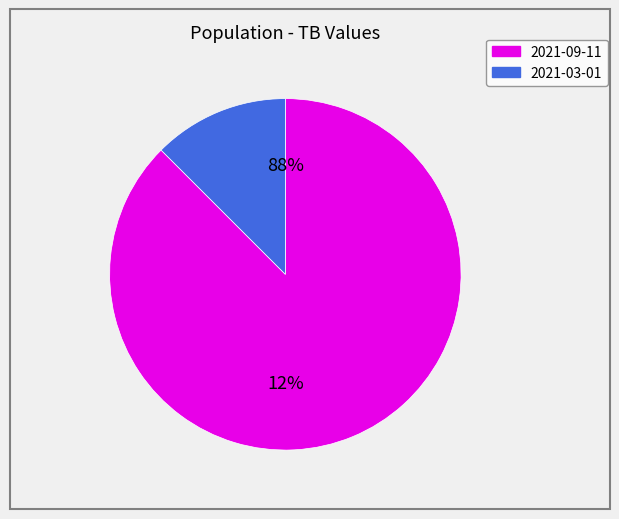

How many segments does this pie chart have?

2